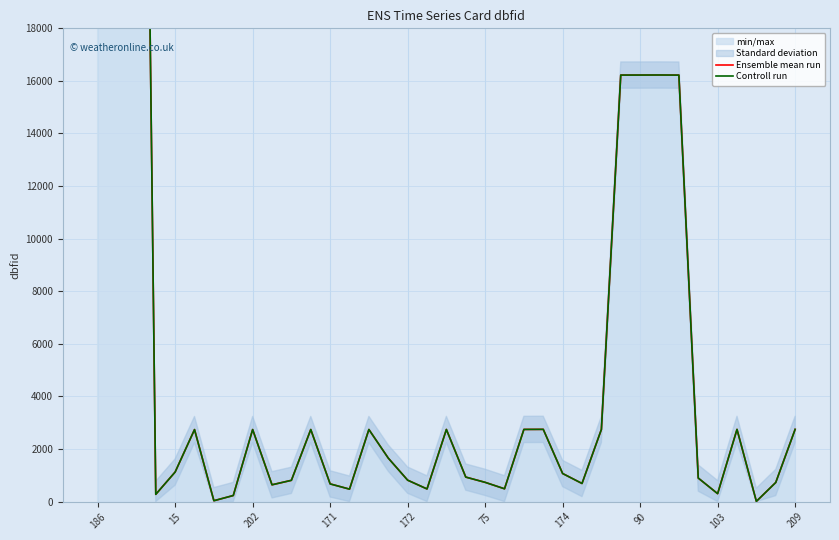

The Controll run series shows 28269 at 29. True or false?

False